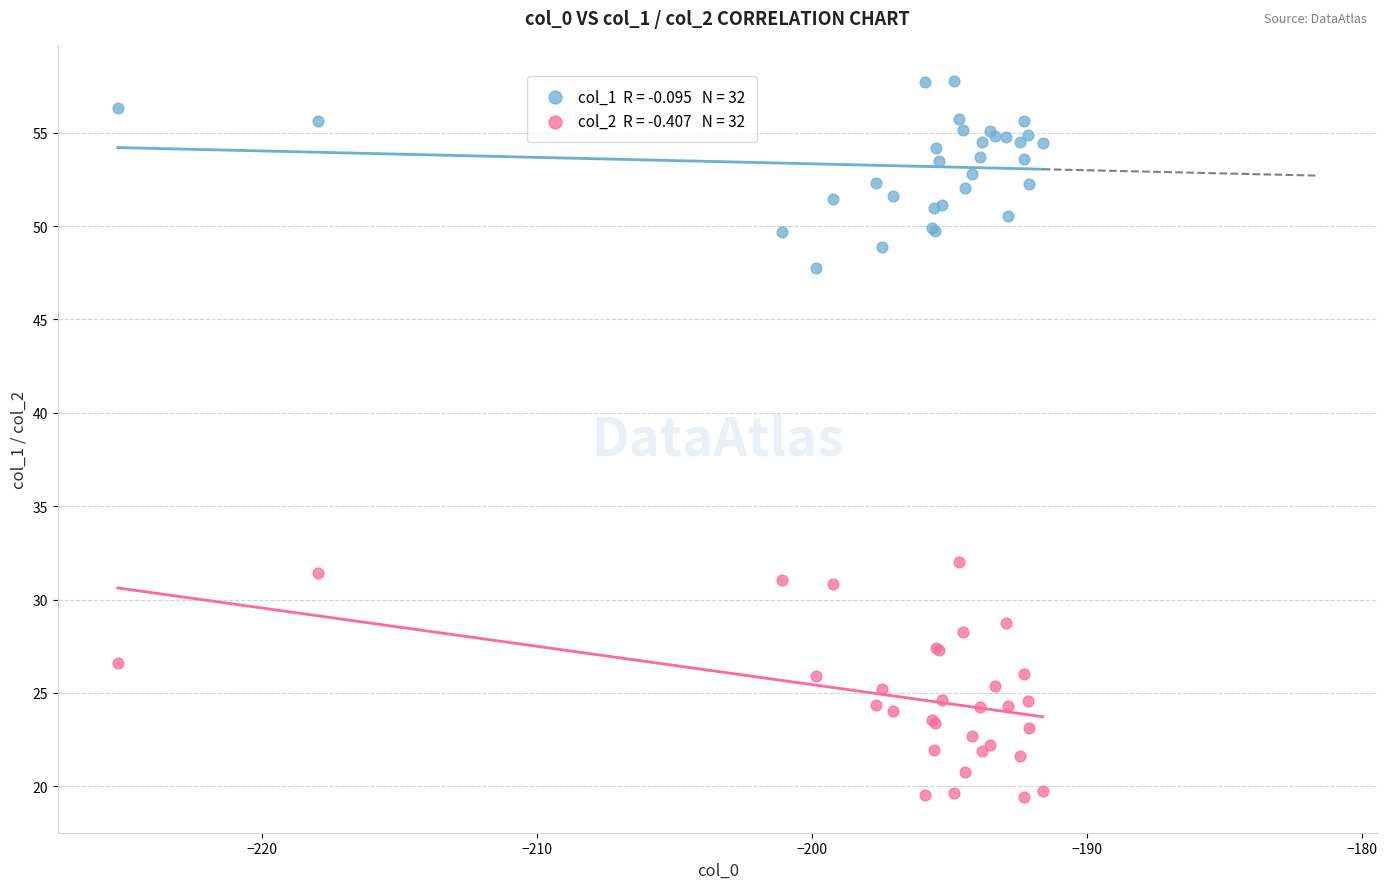

Across all series, what Y value is closest to 38?

32.0